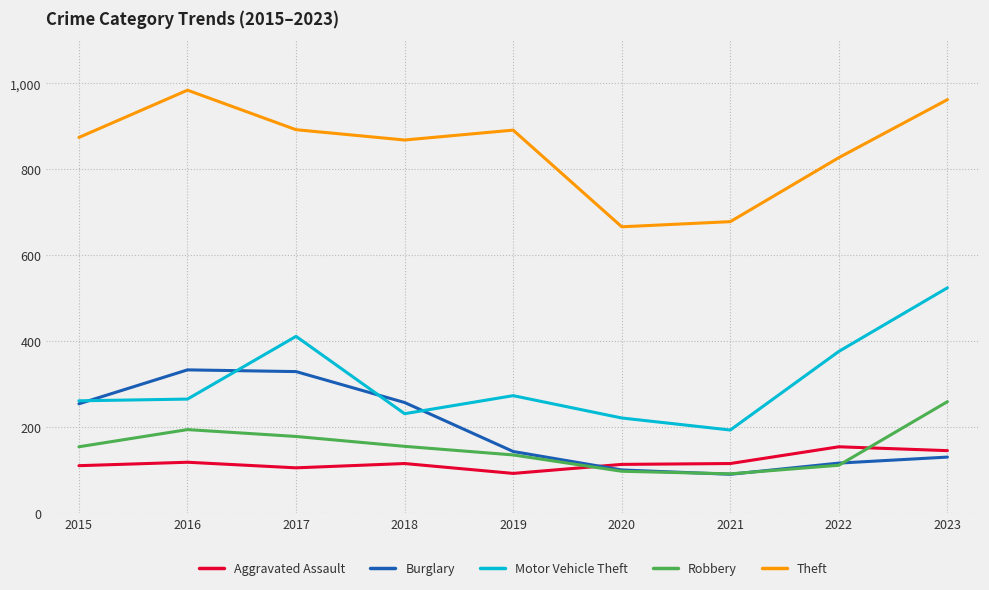

List the series in order of their peak value, lowest first.

Aggravated Assault, Robbery, Burglary, Motor Vehicle Theft, Theft